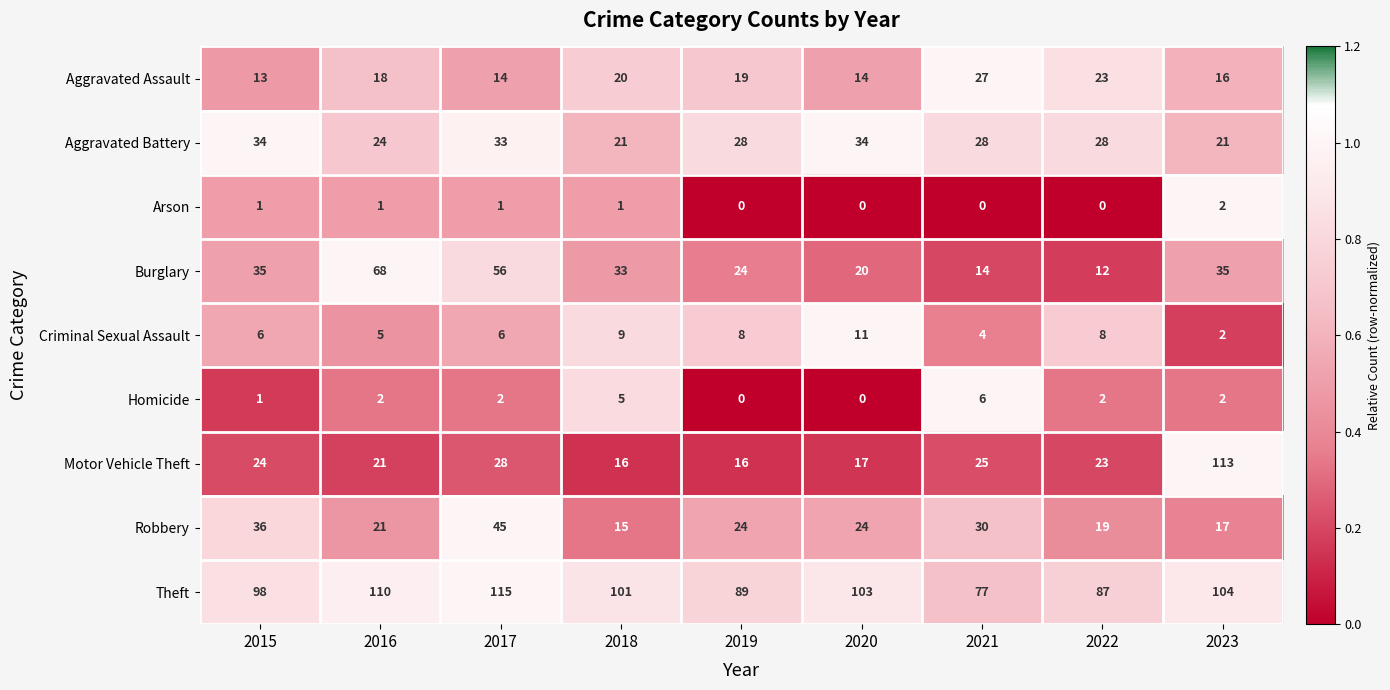

What is the difference between the second highest and minimum values in the Aggravated Assault series?

10